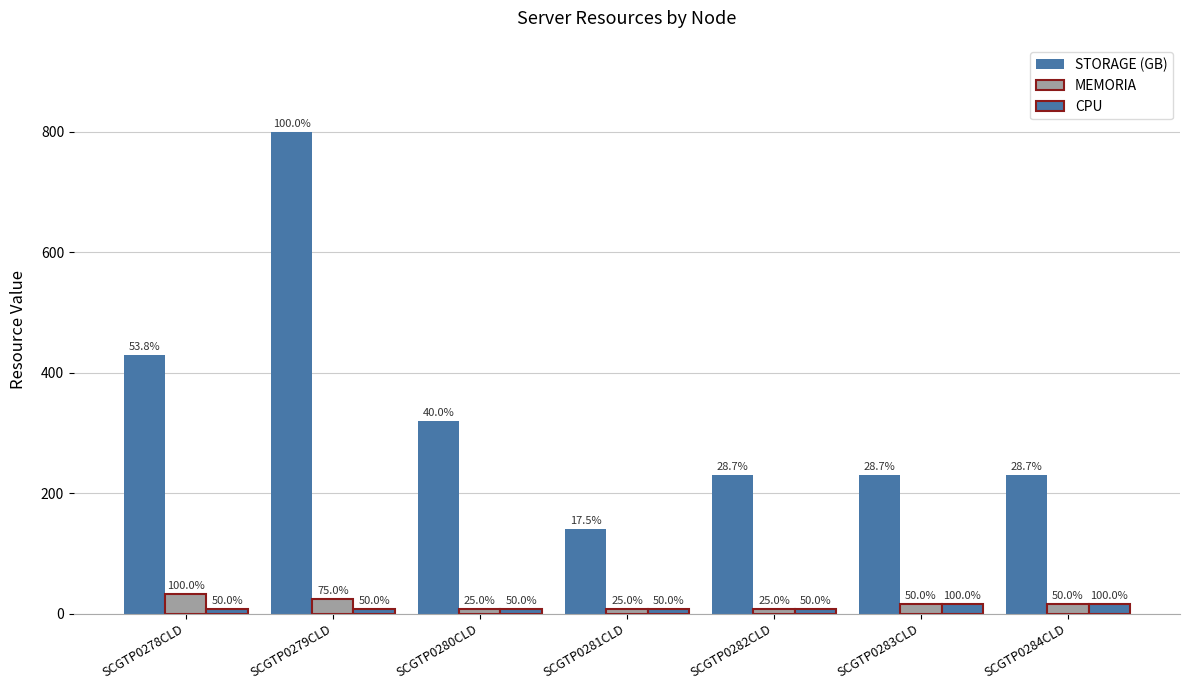

Rank the categories by CPU value from highest to lowest.

SCGTP0283CLD, SCGTP0284CLD, SCGTP0278CLD, SCGTP0279CLD, SCGTP0280CLD, SCGTP0281CLD, SCGTP0282CLD